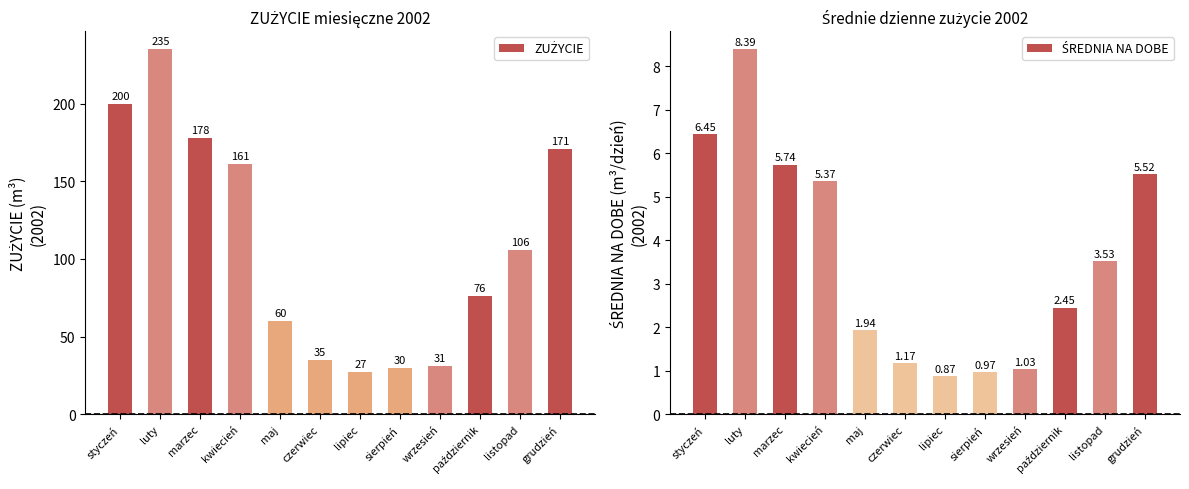

Which has a higher value, maj or wrzesień?

maj